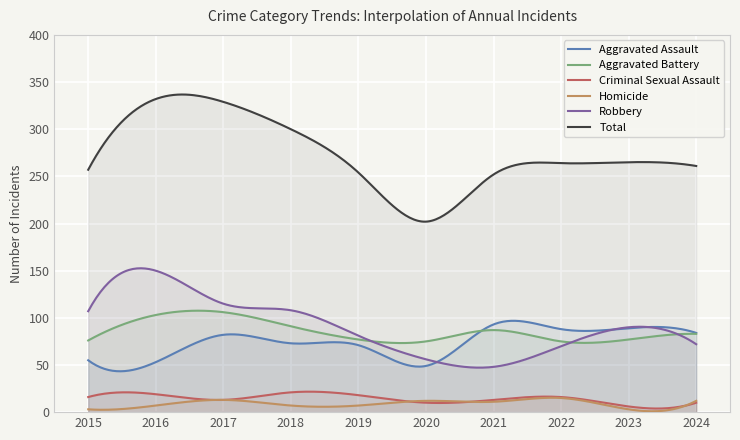

What are all the series names shown in the legend?

Aggravated Assault, Aggravated Battery, Criminal Sexual Assault, Homicide, Robbery, Total